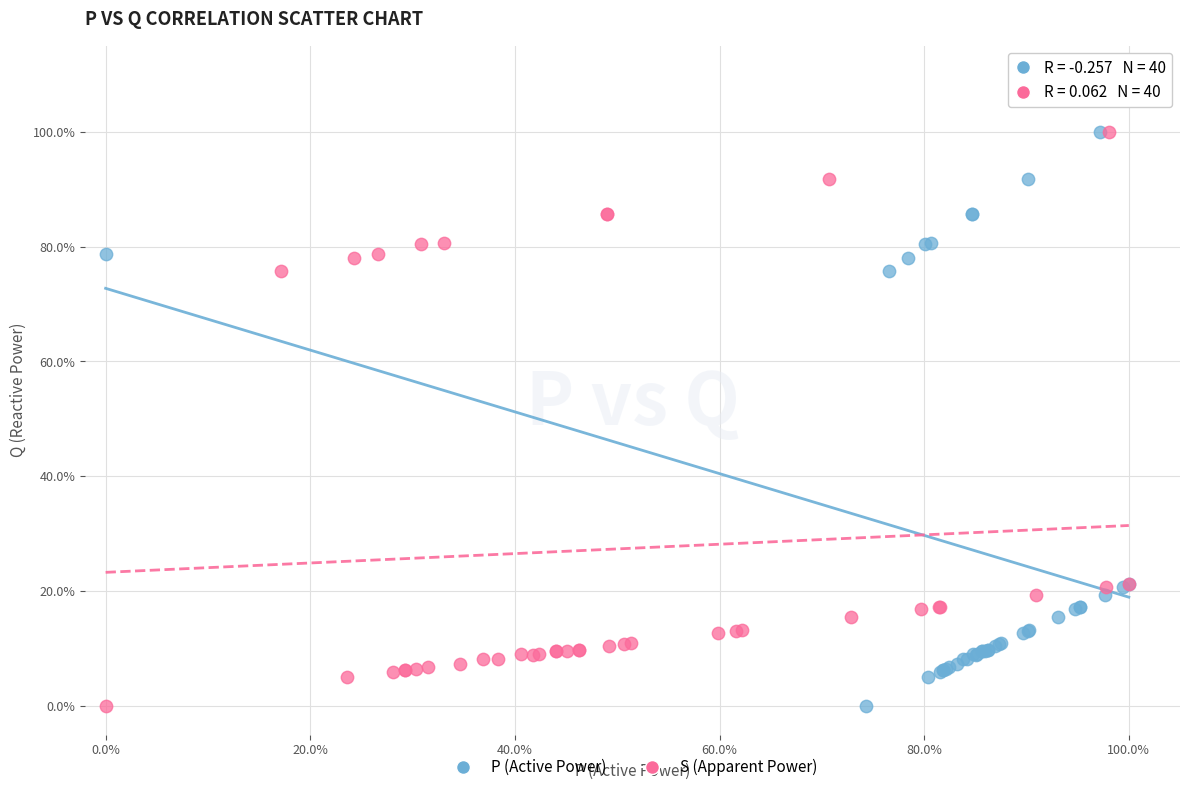

What are all the series names shown in the legend?

P (Active Power), S (Apparent Power)